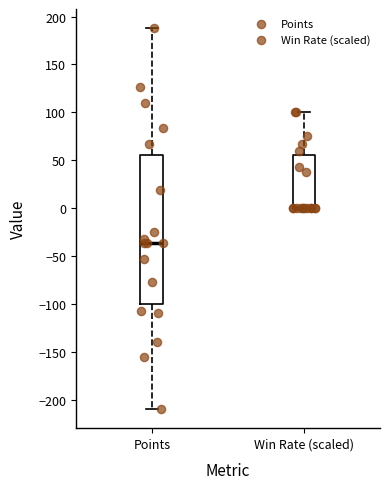

Reading left to right, read every box against the y-axis: the position of its median line, the range the box covers, and the ends of its whiskers. The values are not printed on the chart, so give them approximately, as read against the axis.

Points: median -35, box -100 to 55, whiskers -210 to 190
Win Rate (scaled): median 0 (drawn on the box's lower edge), box 0 to 55, whiskers 0 to 100